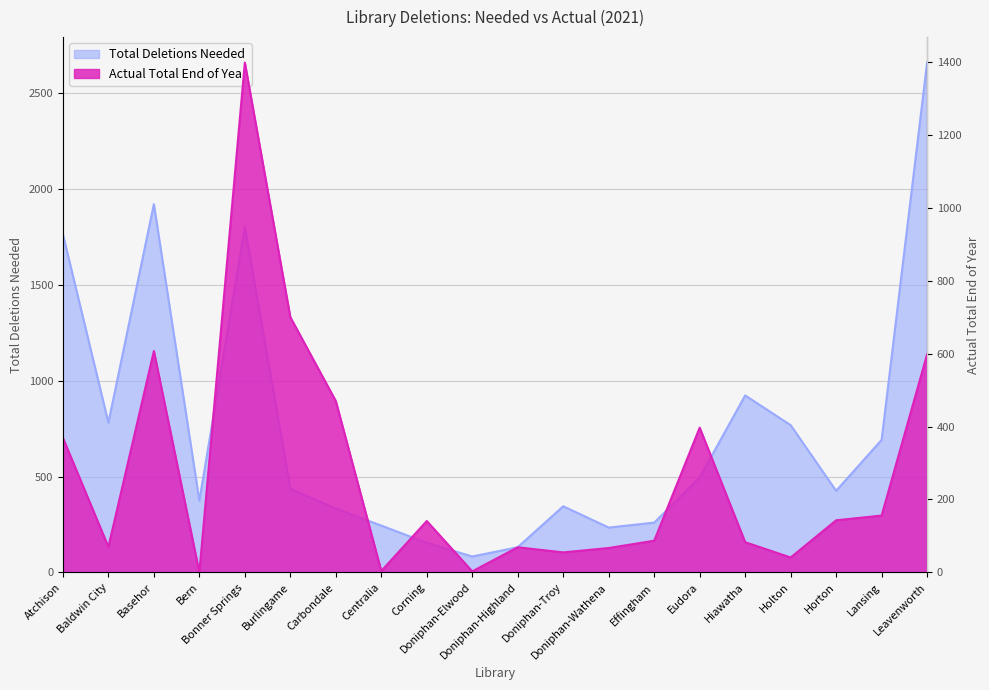

What is the difference between the highest and lowest values at Centralia?

240.3